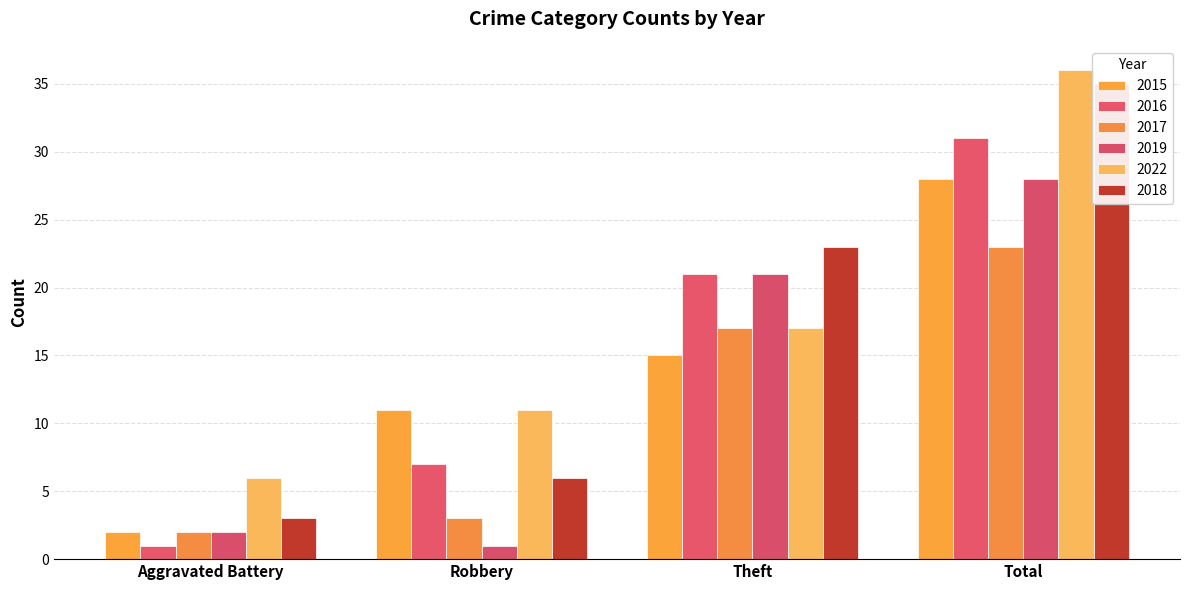

How many 2016 values are between 7 and 31?

3